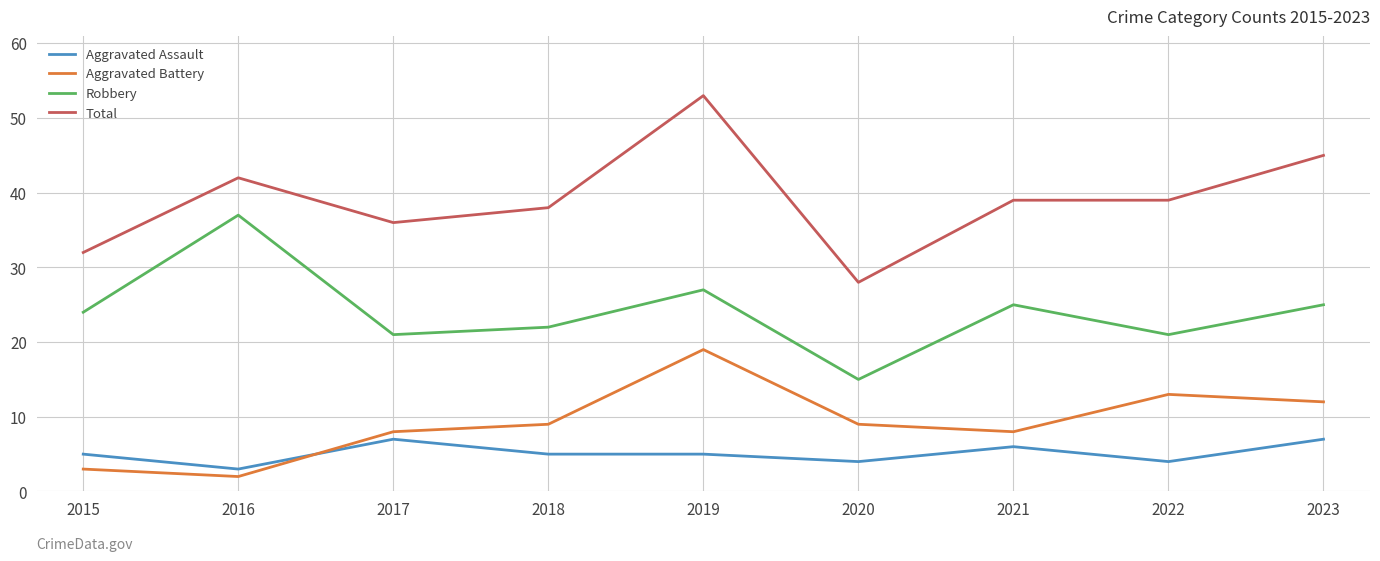

At 2022, list the series in order from smallest to largest.

Aggravated Assault, Aggravated Battery, Robbery, Total